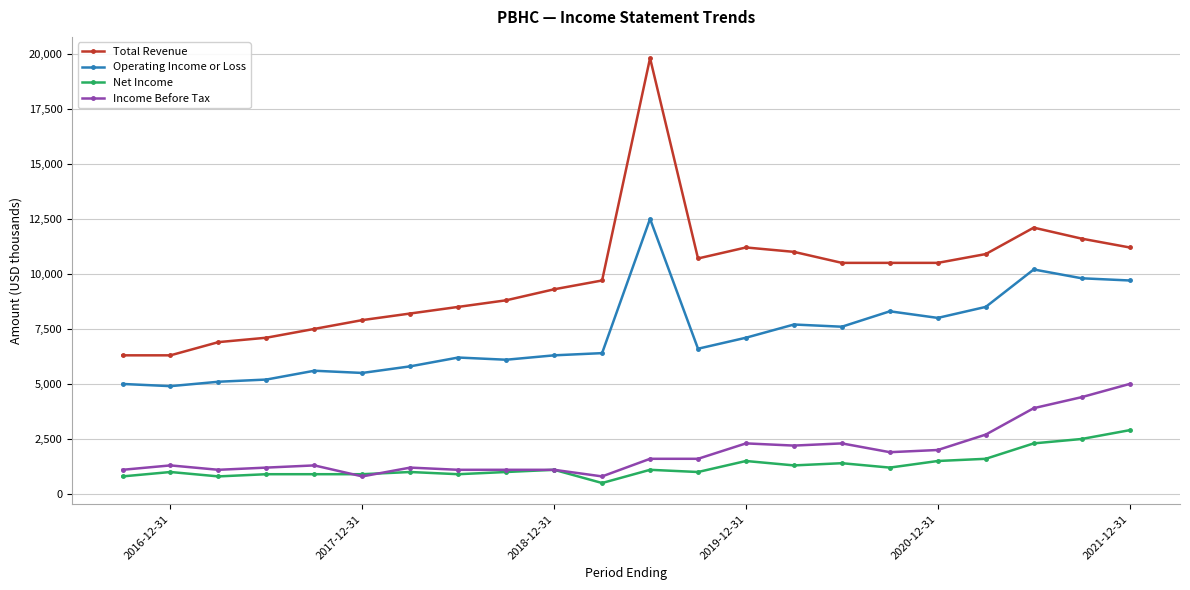

Where does the Total Revenue series first go above 10500?

2021-12-31